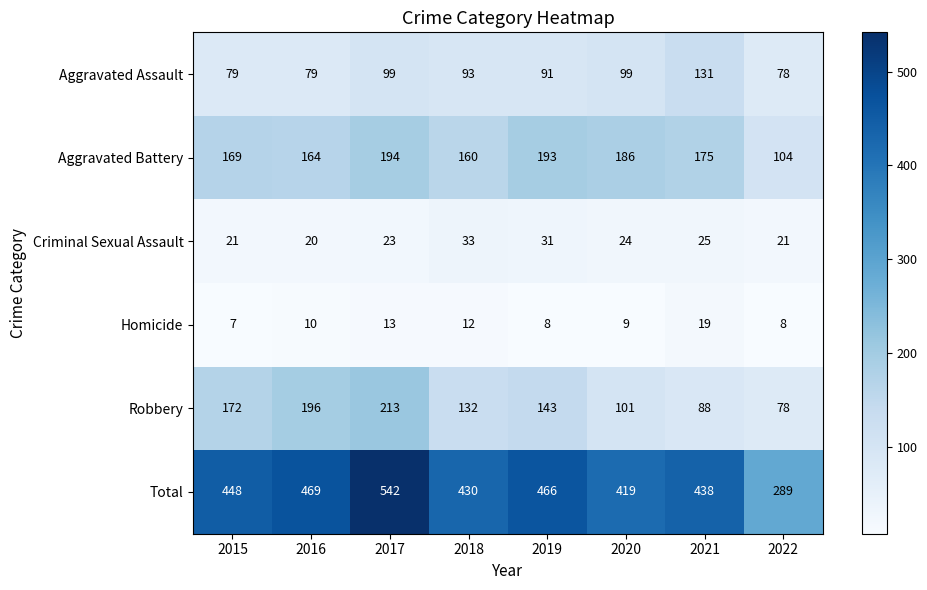

List the series in order of their peak value, highest first.

Total, Robbery, Aggravated Battery, Aggravated Assault, Criminal Sexual Assault, Homicide